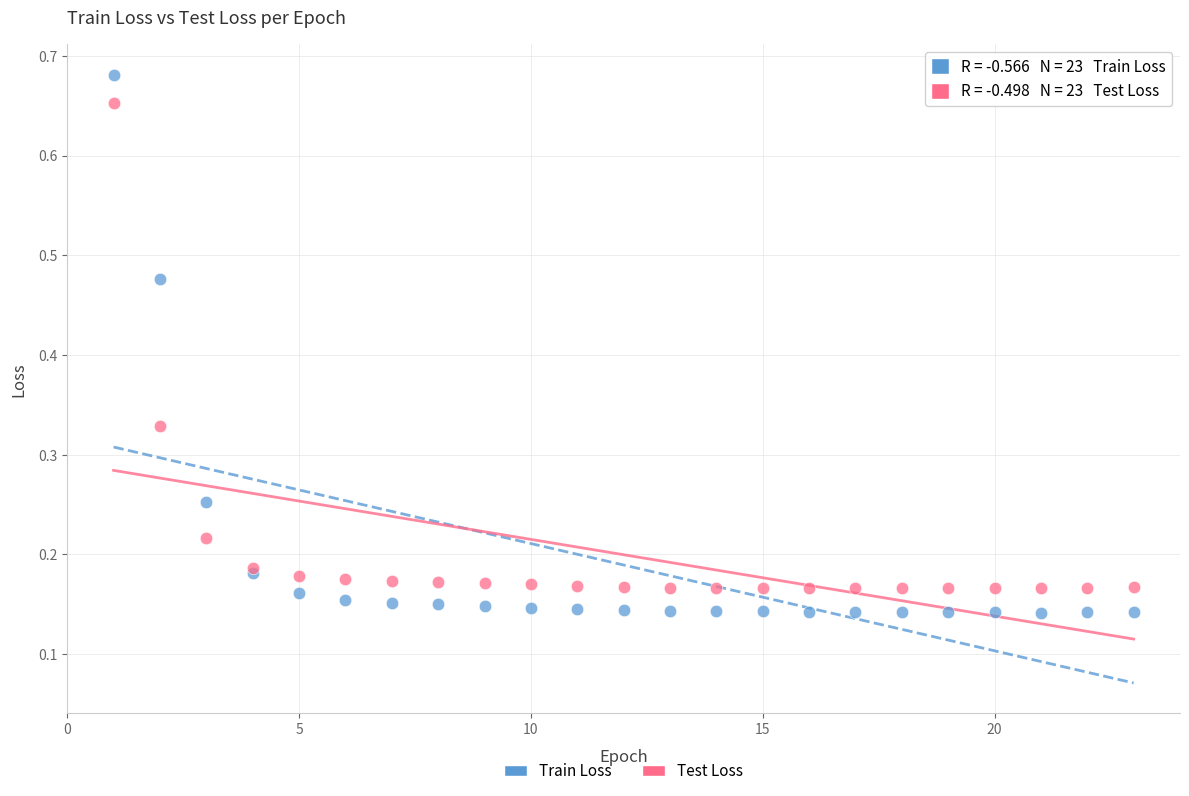

Which series has the widest spread of Y values?

Train Loss